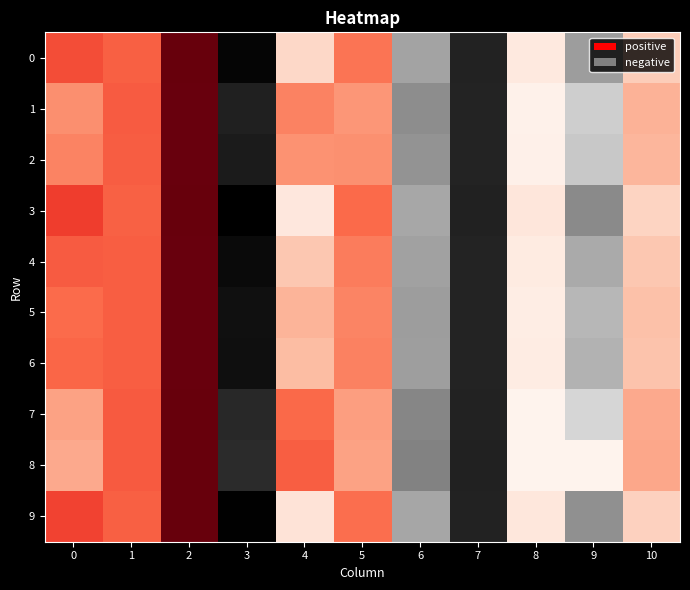

Between 7 and 4, which is larger?

4